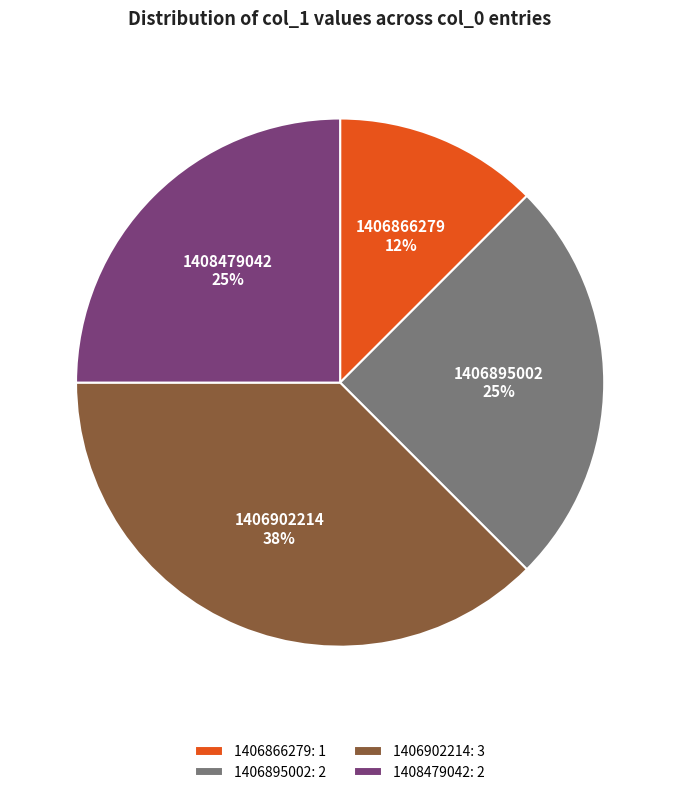

Combined, do 1408479042 and 1406902214 account for over 50%?

Yes